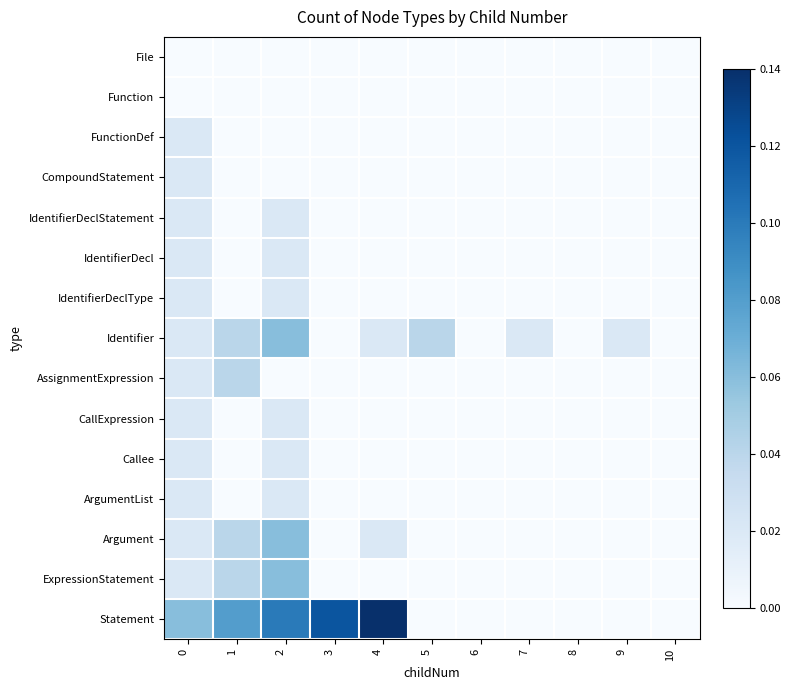

At which category is the sum across all series the highest?

2